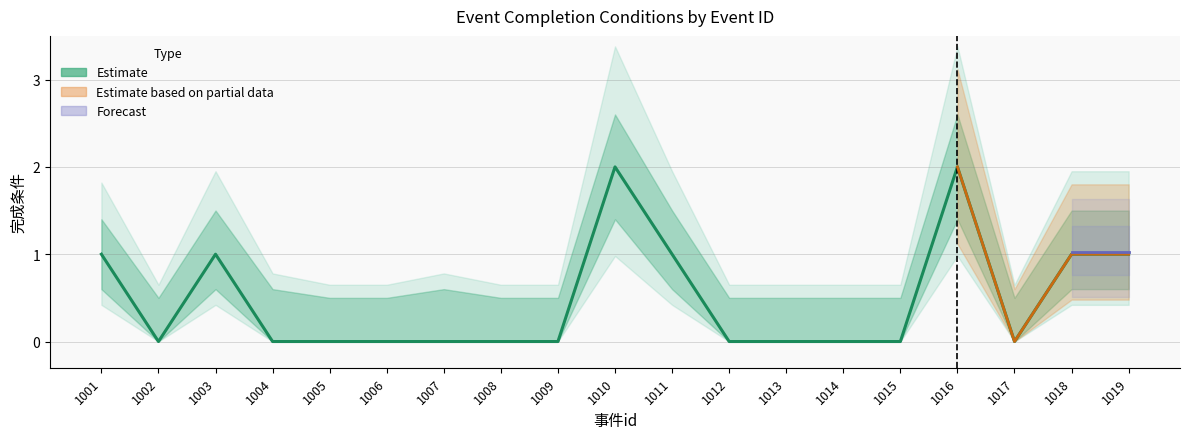

How many values exceed 0?

7